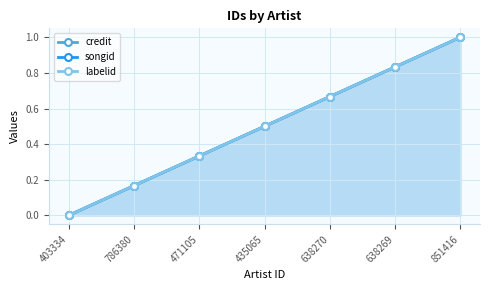

Reading right to left, extract all data points from this chart.

credit: 1.0	0.8	0.7	0.5	0.3	0.2	0.0
songid: 1.0	0.8	0.7	0.5	0.3	0.2	0.0
labelid: 1.0	0.8	0.7	0.5	0.3	0.2	0.0